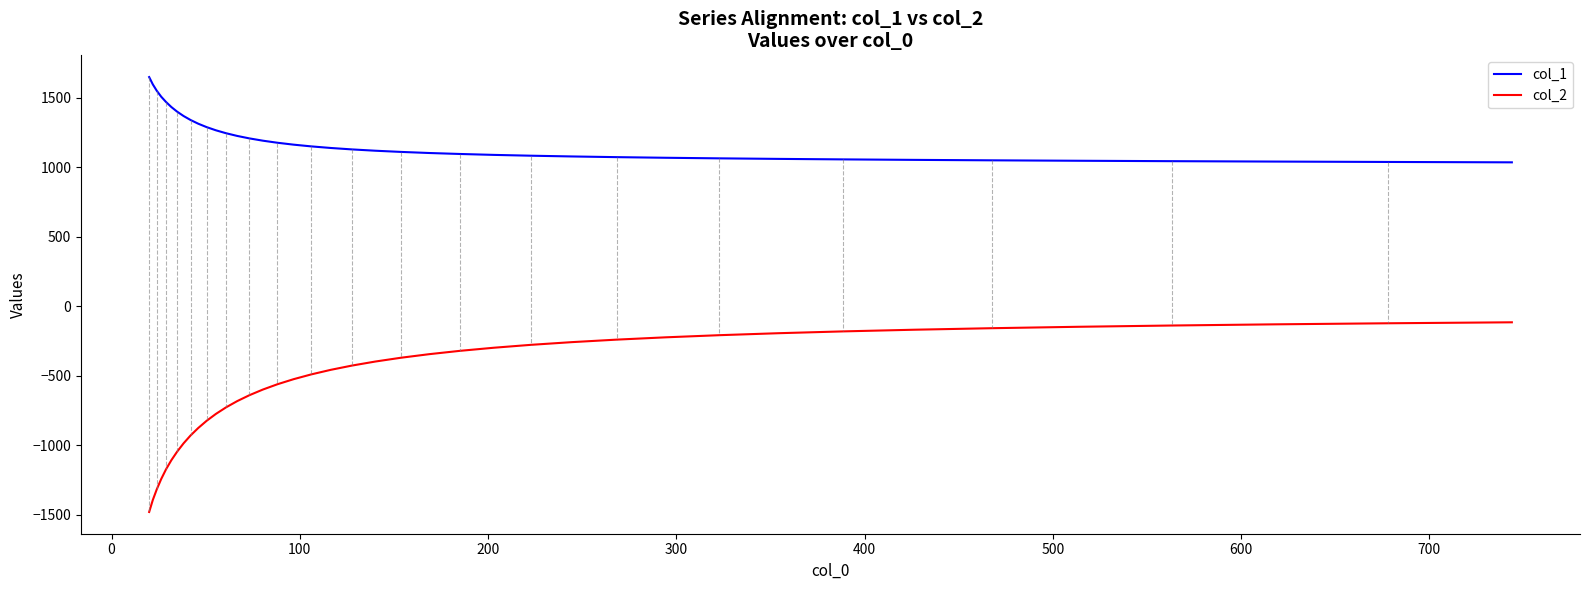

Rank the series by their average value, from highest to lowest.

col_1, col_2